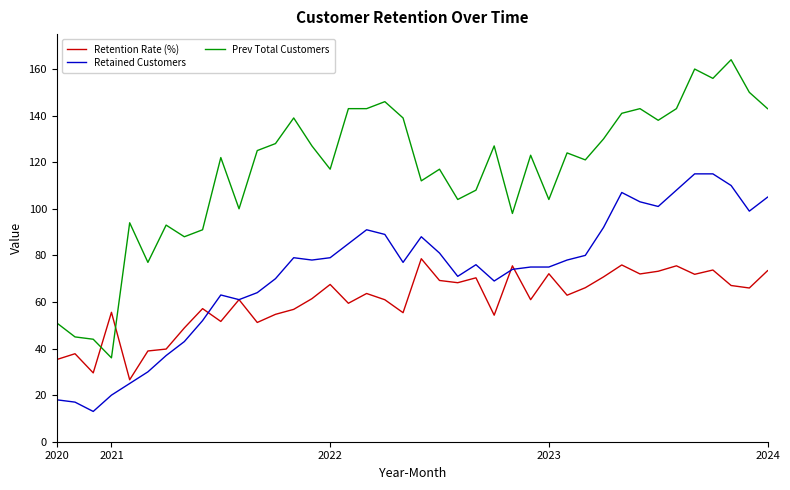

Which series has the widest spread of values?

Prev Total Customers